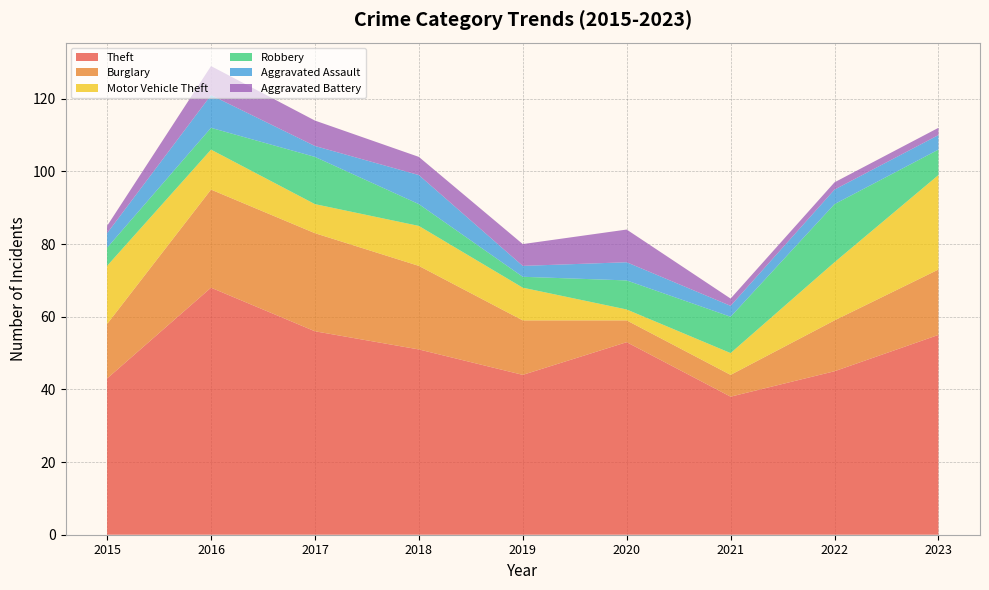

Reading left to right, transcribe all the data shown in this chart.

Theft: 43	68	56	51	44	53	38	45	55
Burglary: 15	27	27	23	15	6	6	14	18
Motor Vehicle Theft: 16	11	8	11	9	3	6	16	26
Robbery: 5	6	13	6	3	8	10	16	7
Aggravated Assault: 4	9	3	8	3	5	3	4	4
Aggravated Battery: 2	8	7	5	6	9	2	2	2